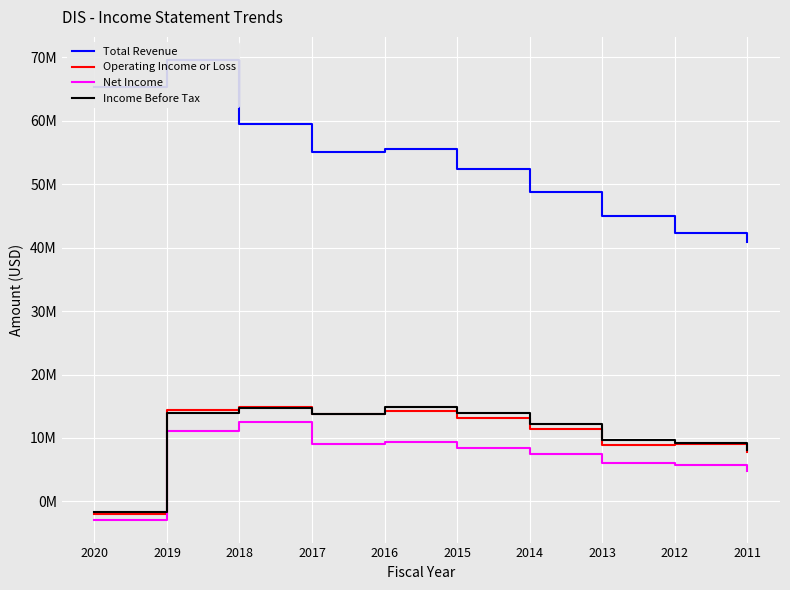

Count the number of categories in the chart.

10